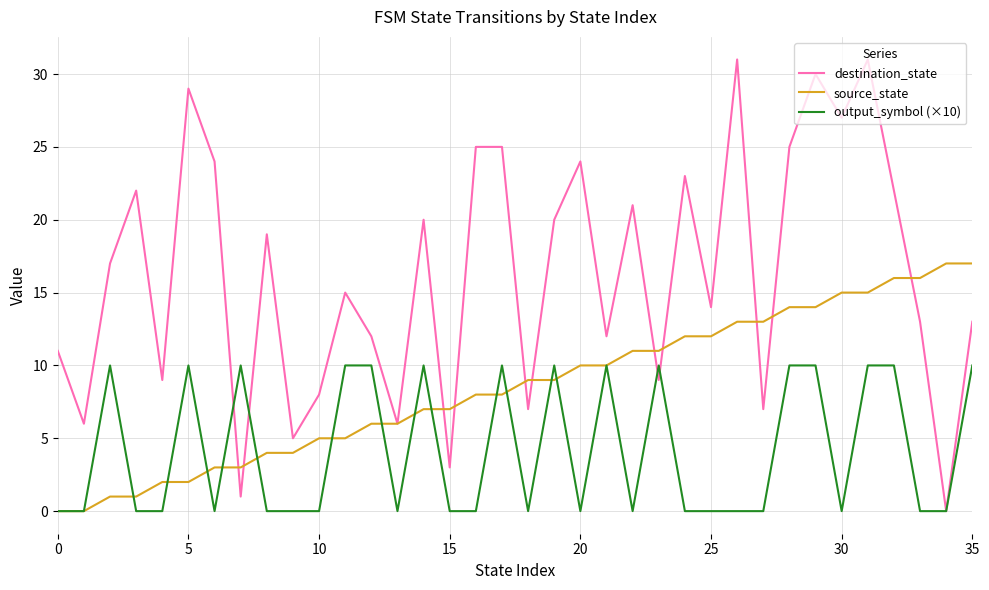

What is the maximum value shown in the chart?

31